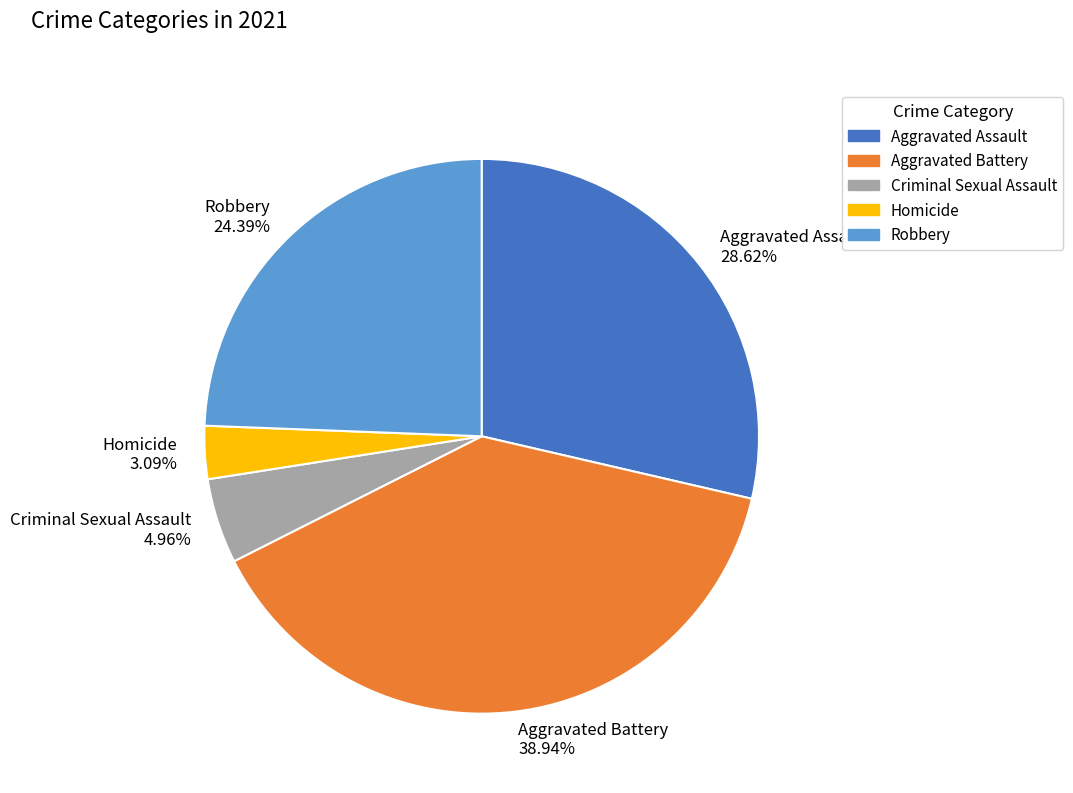

Approximately how many times larger is the value at Aggravated Assault compared to Homicide?

9.3